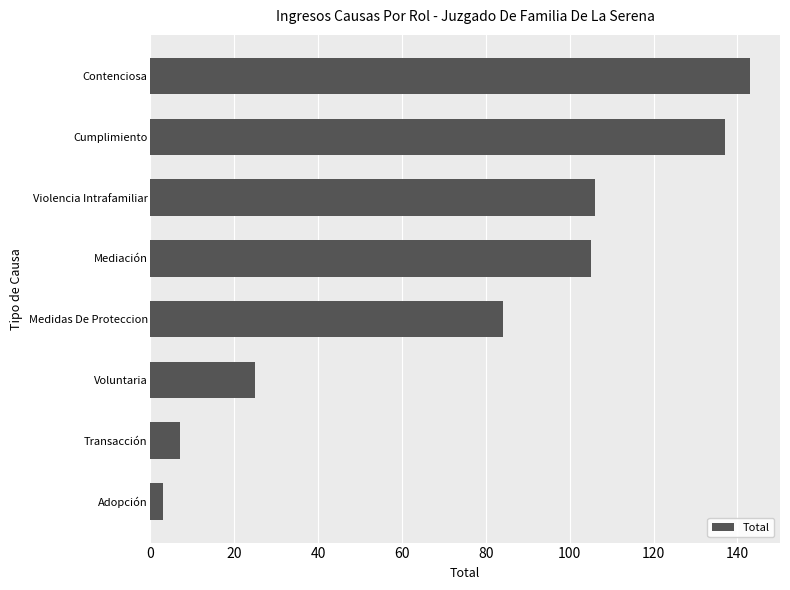

How many distinct data groups are displayed?

1